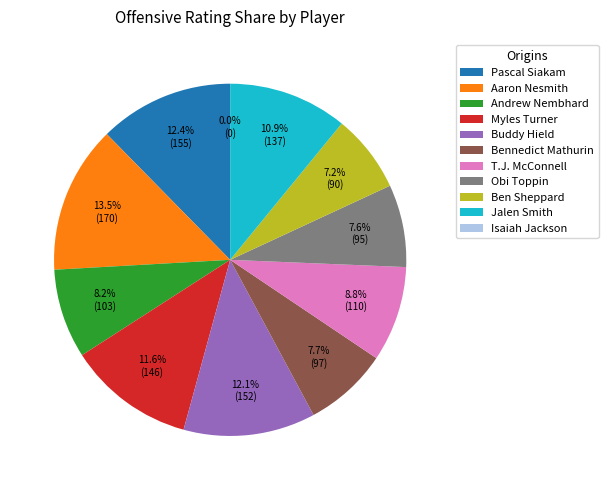

What percentage do Obi Toppin and Bennedict Mathurin together represent?

15.3%